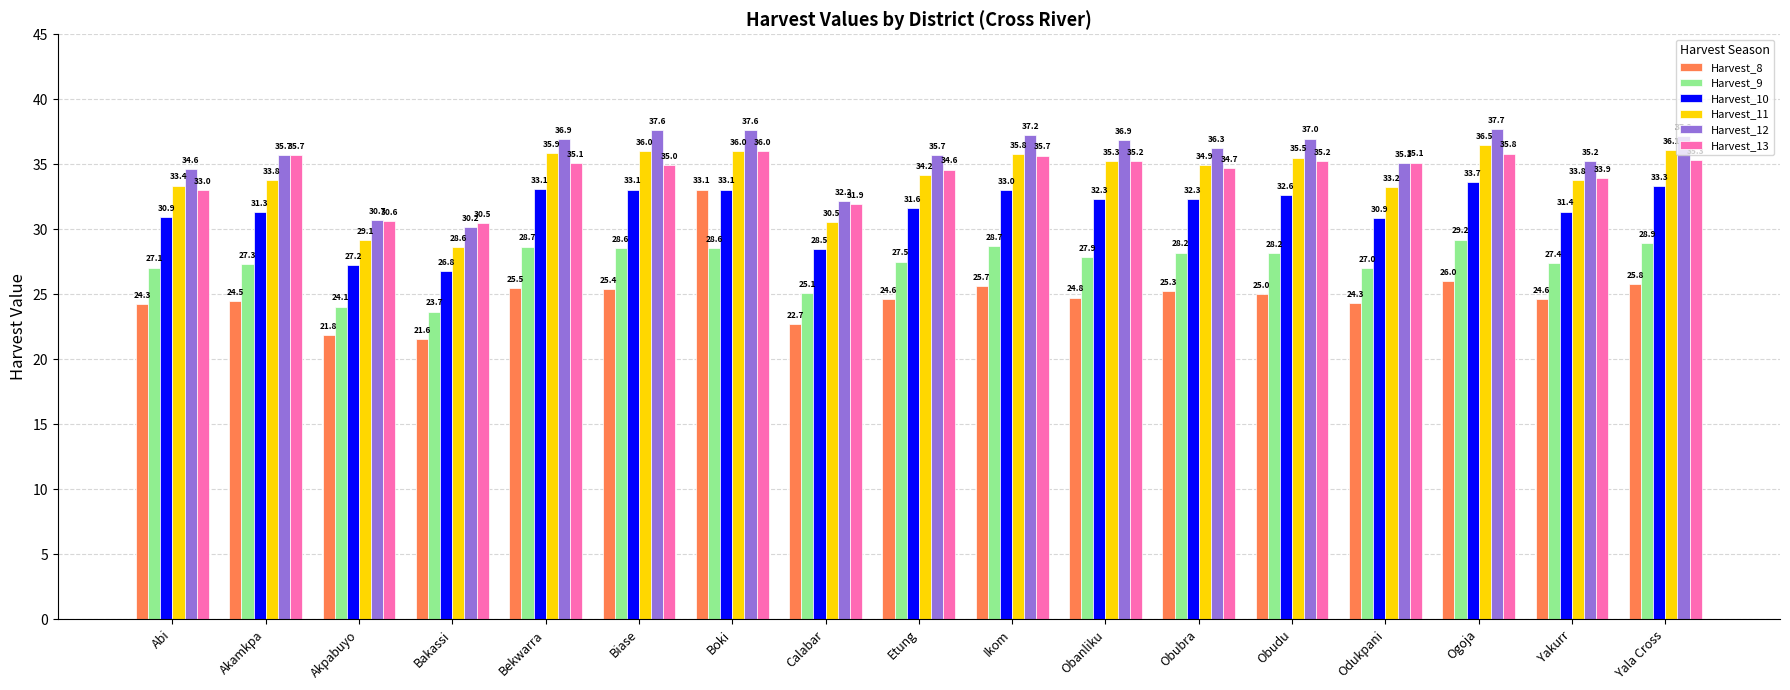

The Harvest_11 series shows 35.5 at Obudu. True or false?

True